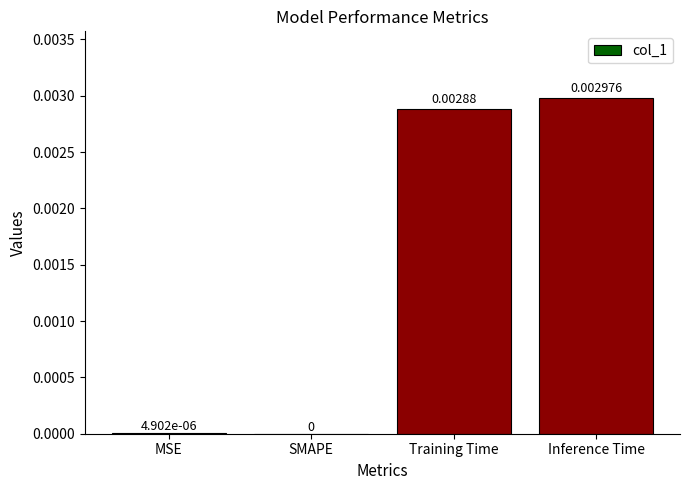

Which label corresponds to the largest value in the chart?

Inference Time